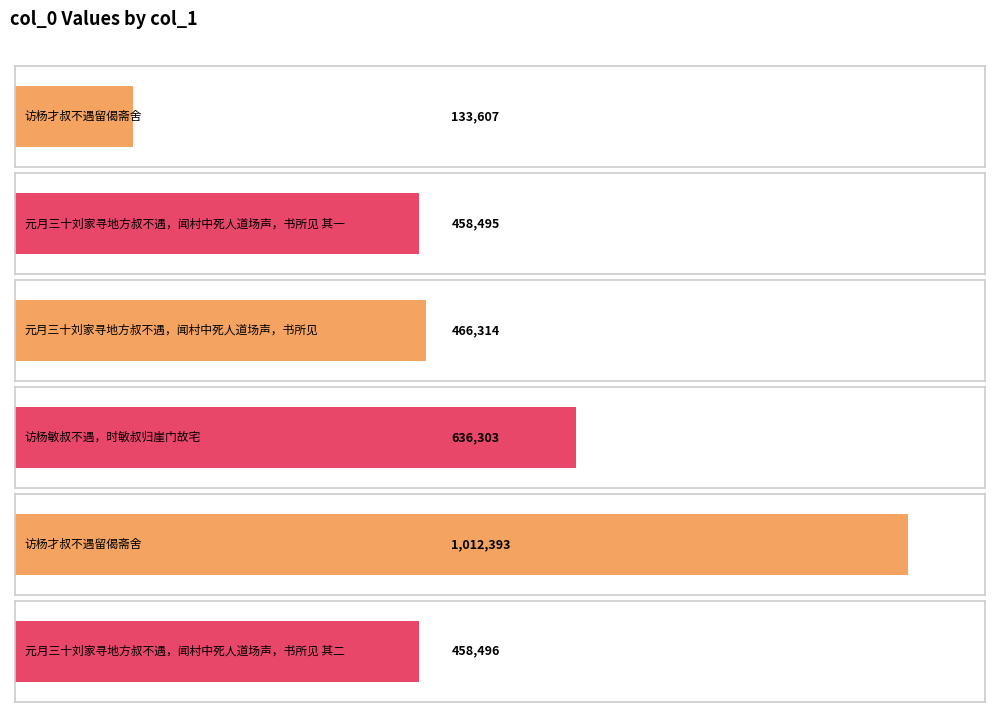

What is the ratio of the value at 访杨才叔不遇留偈斋舍 to the value at 访杨敏叔不遇，时敏叔归崖门故宅?

1.6